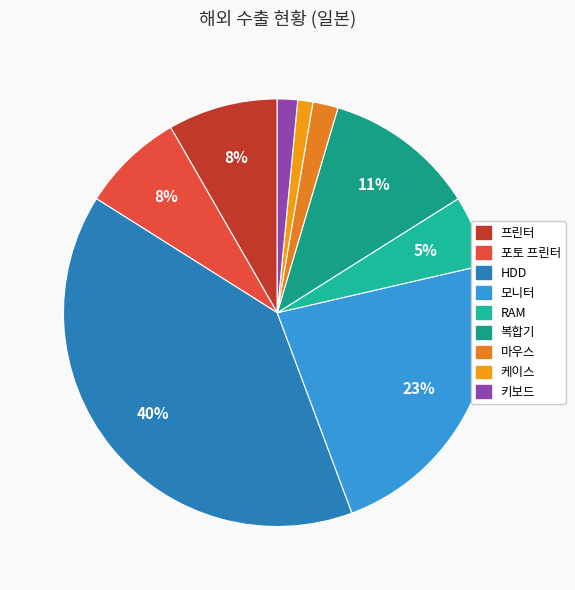

Which category has the smallest portion of the pie?

케이스